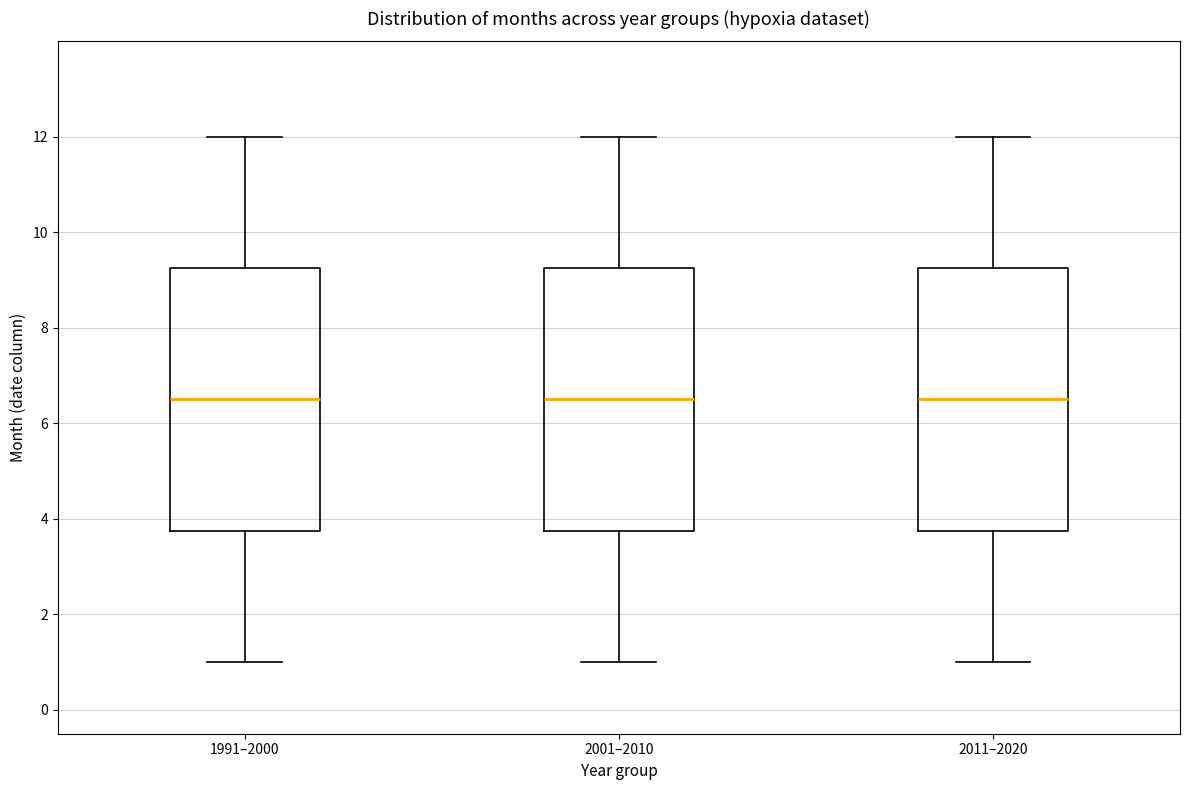

Reading left to right, transcribe this box plot: for each box, give where its median line is, the range the box spans, and where its two whiskers end, as read against the y-axis. The values are not printed on the chart, so give them approximately, as read against the axis.

1991–2000: median 6.6, box 3.8 to 9.2, whiskers 1.0 to 12.0
2001–2010: median 6.6, box 3.8 to 9.2, whiskers 1.0 to 12.0
2011–2020: median 6.6, box 3.8 to 9.2, whiskers 1.0 to 12.0